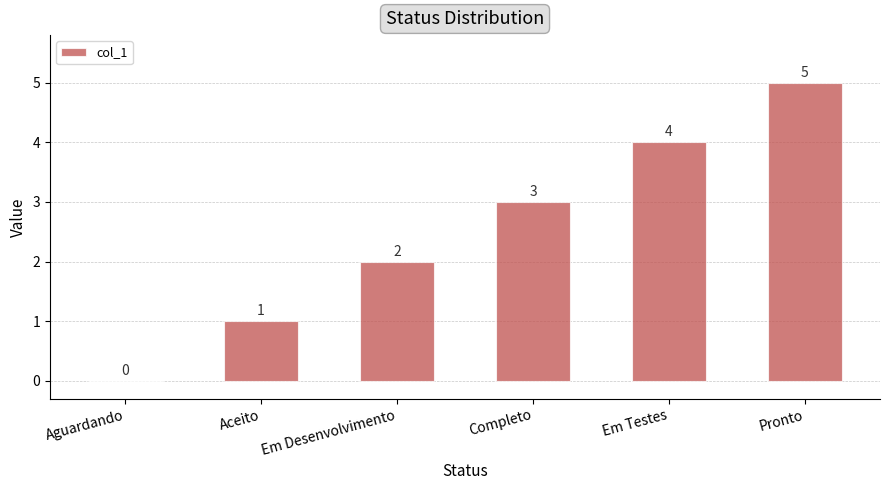

What value does the data have at Em Testes?

4